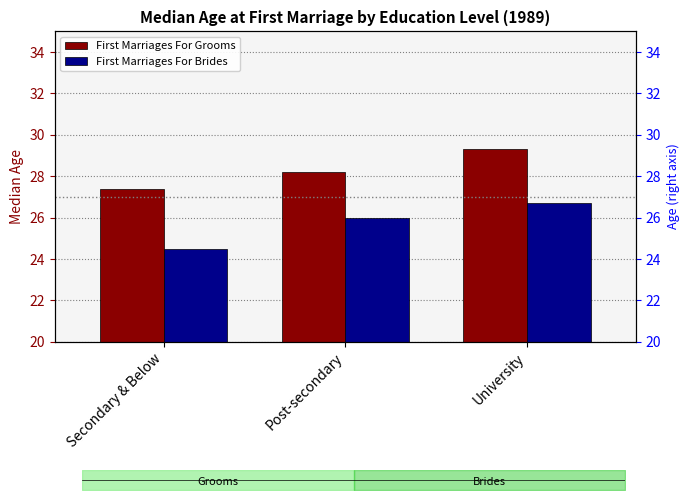

What is the sum of the First Marriages For Brides values at University and Secondary & Below?

51.2